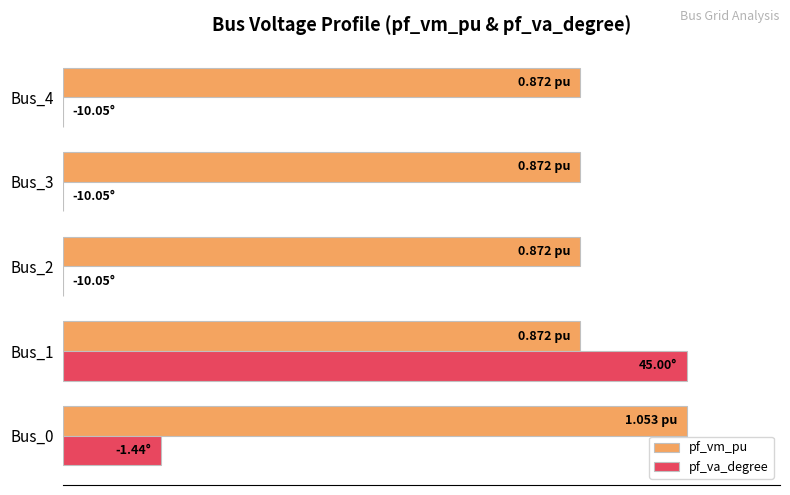

What are all the series names shown in the legend?

pf_vm_pu, pf_va_degree